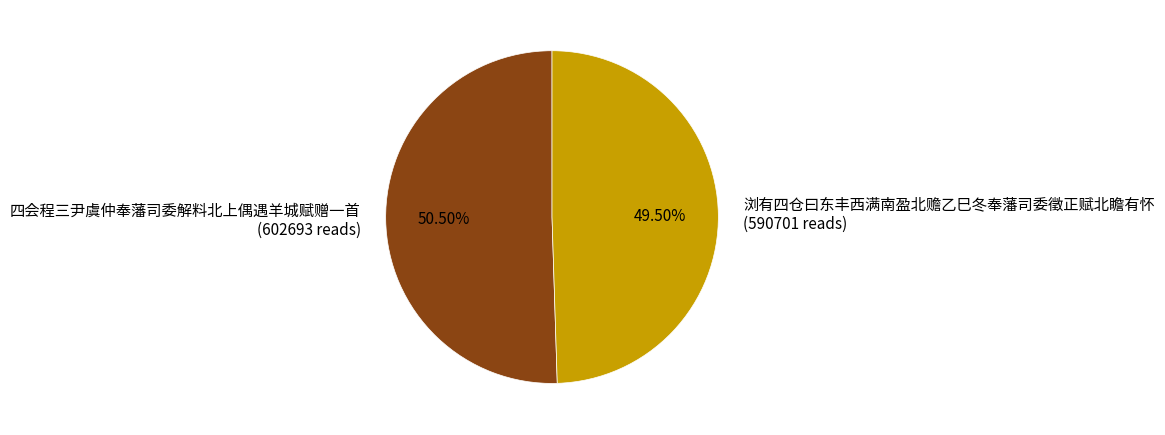

What is the ratio of the value at 四会程三尹虞仲奉藩司委解料北上偶遇羊城赋赠一首 (602693 reads) to the value at 浏有四仓曰东丰西满南盈北赡乙巳冬奉藩司委徵正赋北瞻有怀 (590701 reads)?

1.0